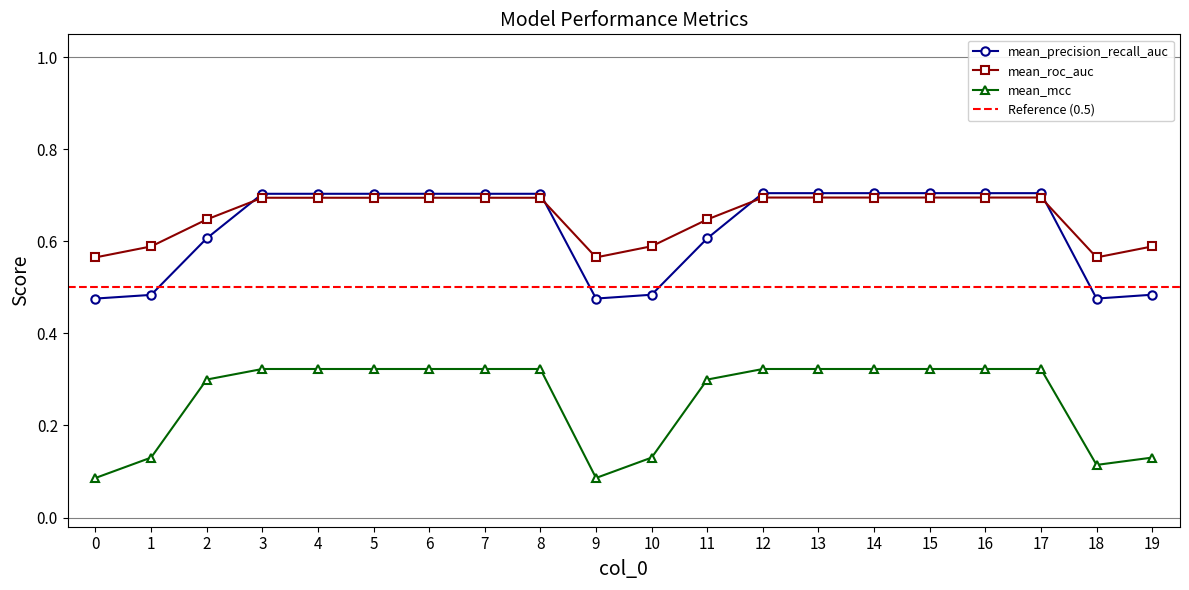

Is this an area chart (filled region under the line)?

No